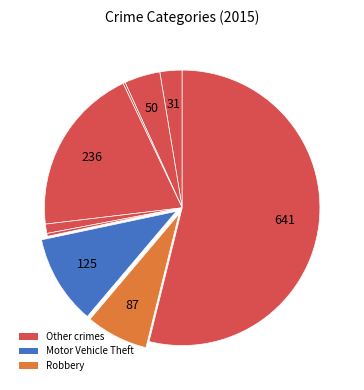

To the nearest percent, what is the average slice percentage?

11%